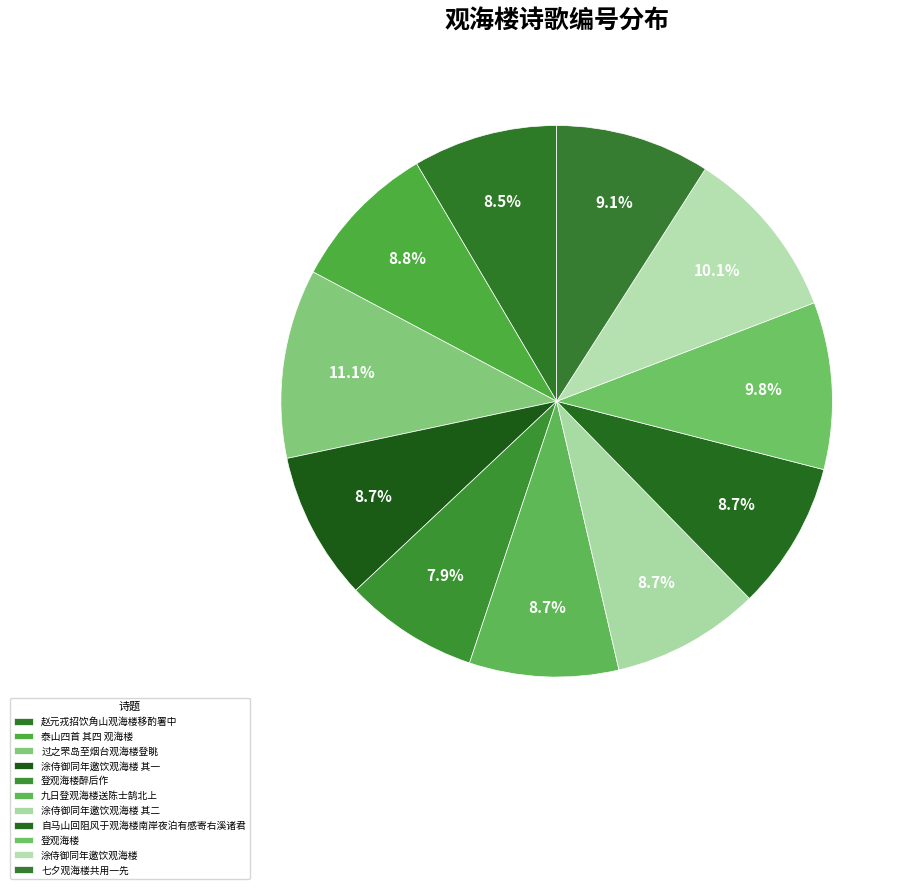

Count the number of slices in the pie.

11